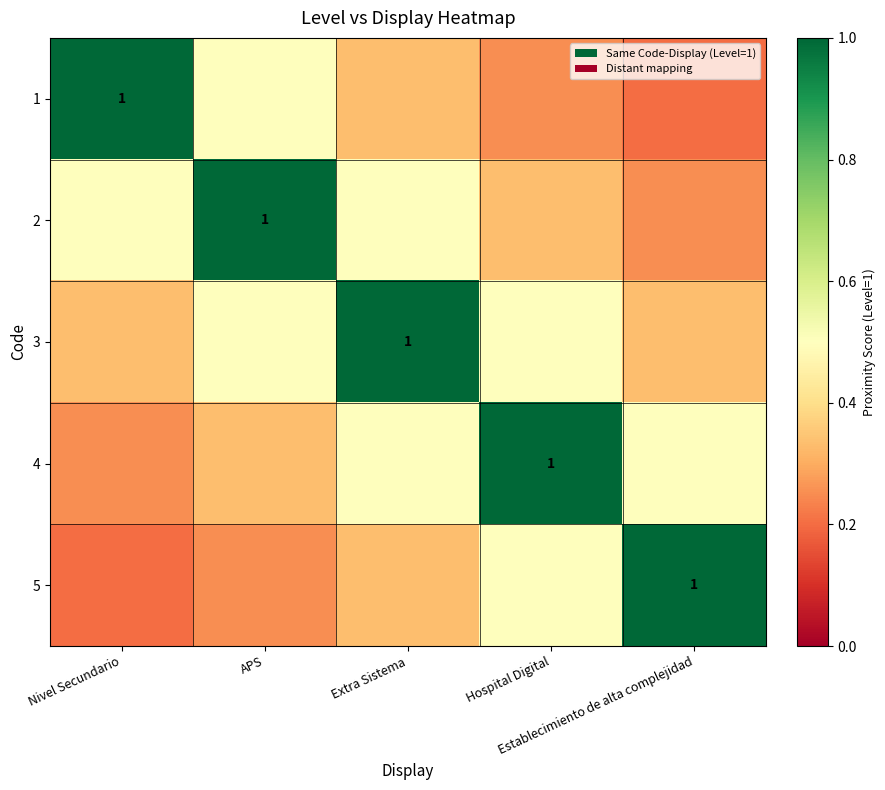

At how many categories does at least one series exceed 0?

5